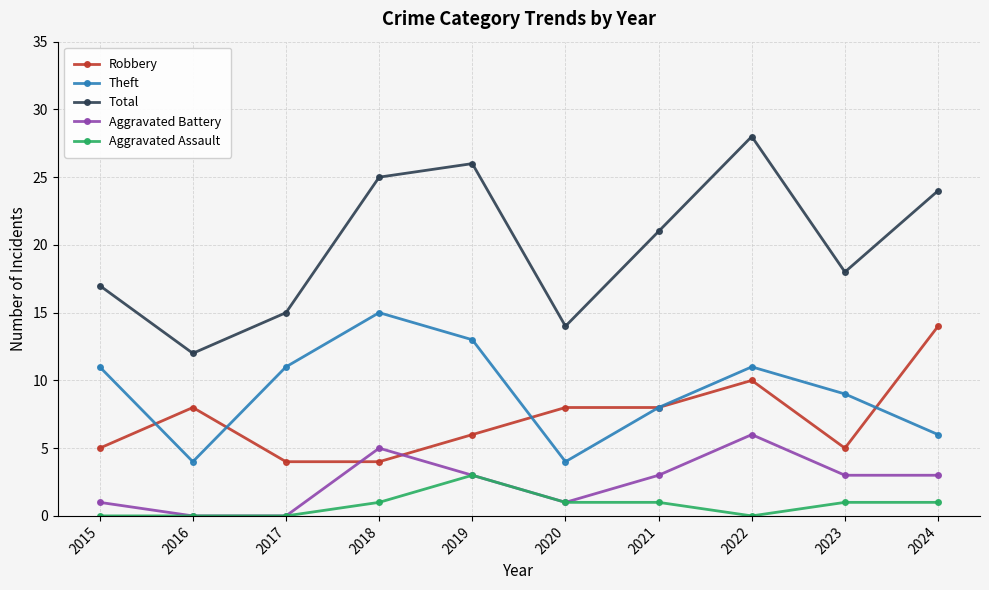

How many interior local valleys does the Total series have?

3